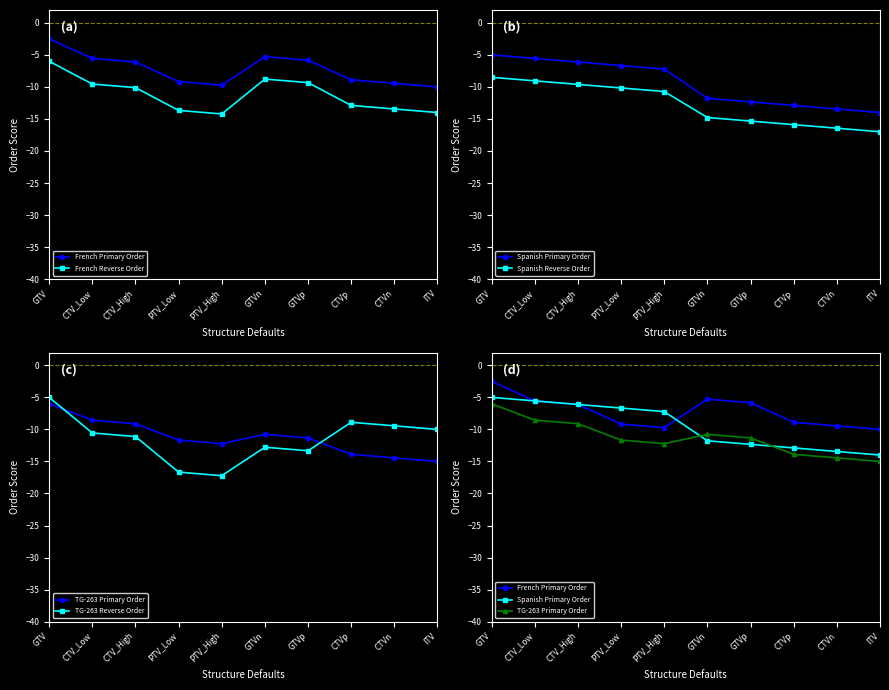

Which category has the lowest value in the Spanish Primary Order series?

ITV